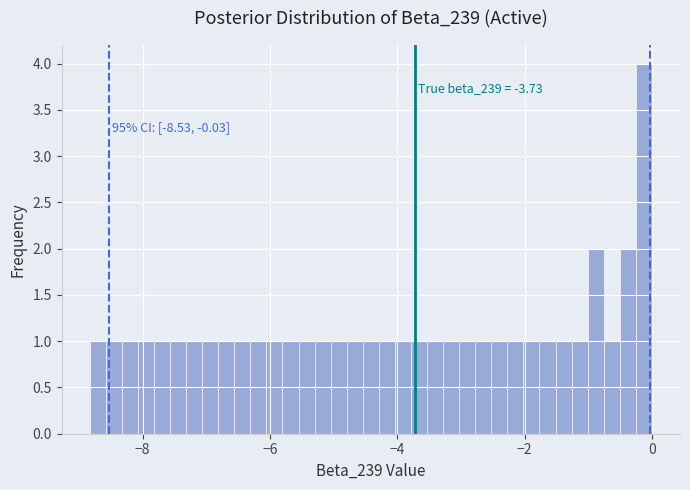

Read against the x-axis, roughly where is the centre of the tallest bar?

-0.2